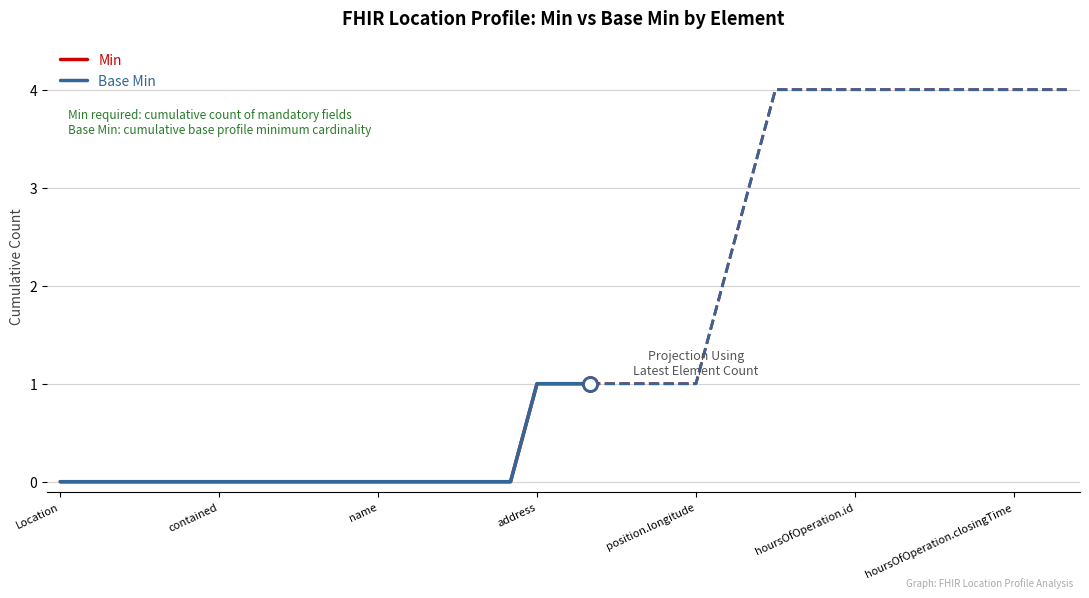

Between address and 18, which series saw the biggest shift?

Min